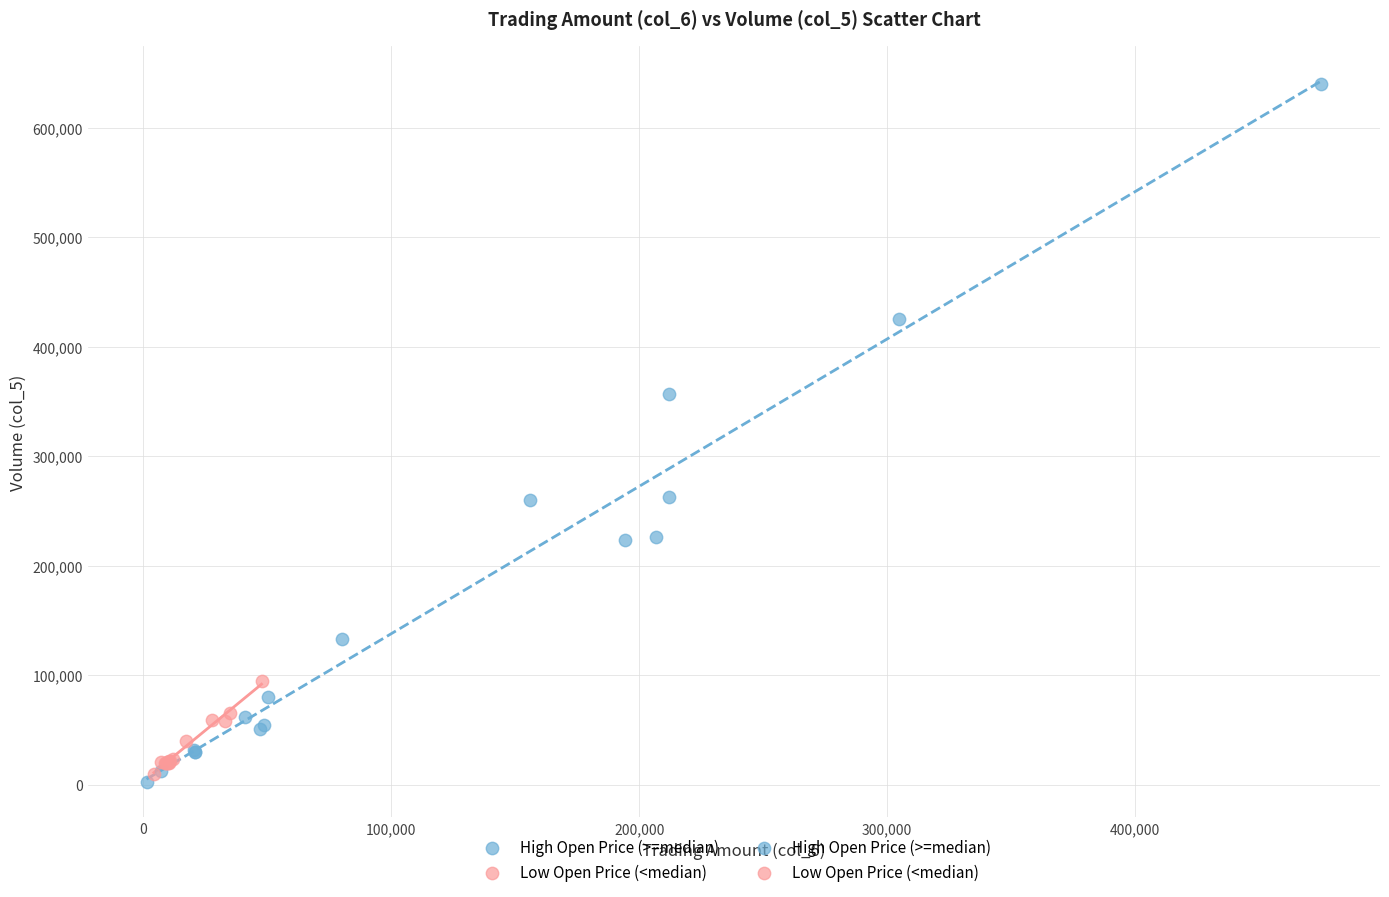

Which series reaches the minimum Y coordinate?

High Open Price (>=median)